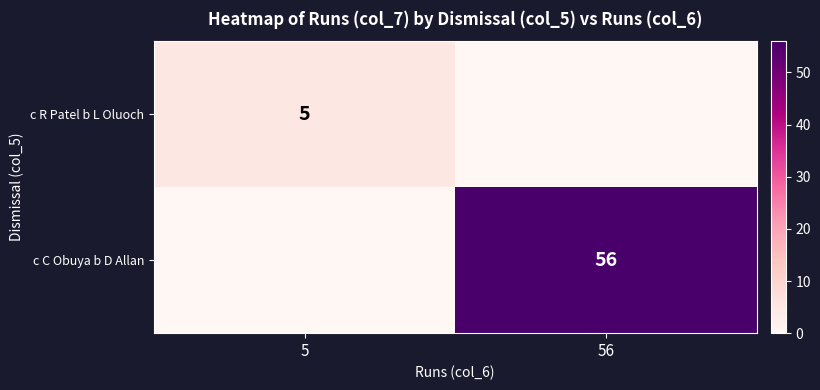

True or false: c C Obuya b D Allan has a value of 56 at 56.

True